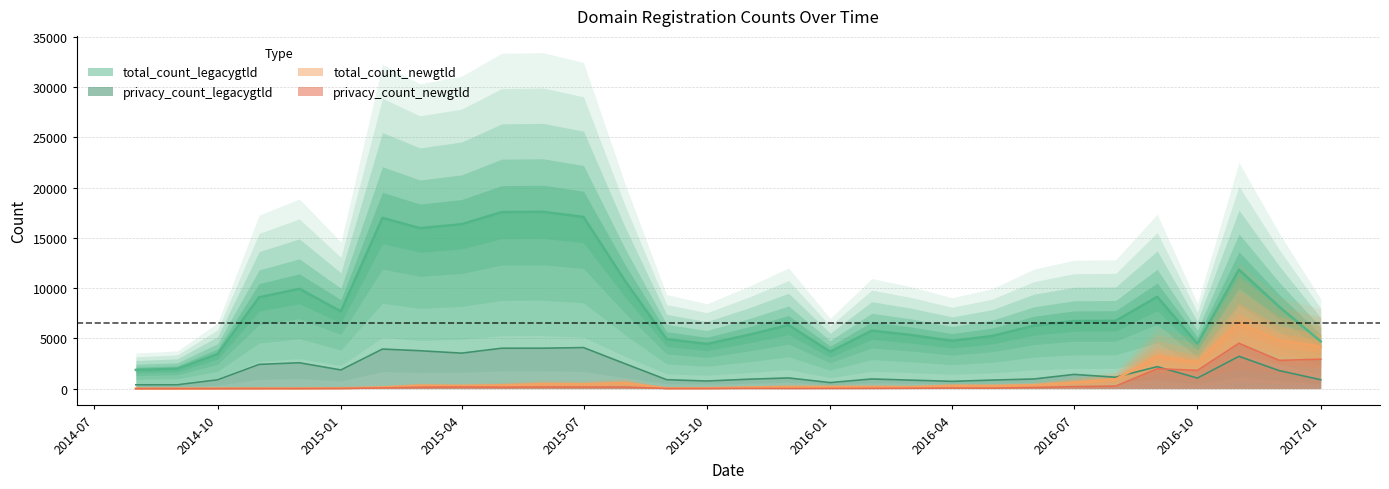

How many interior local peaks does the total_count_newgtld series have?

8